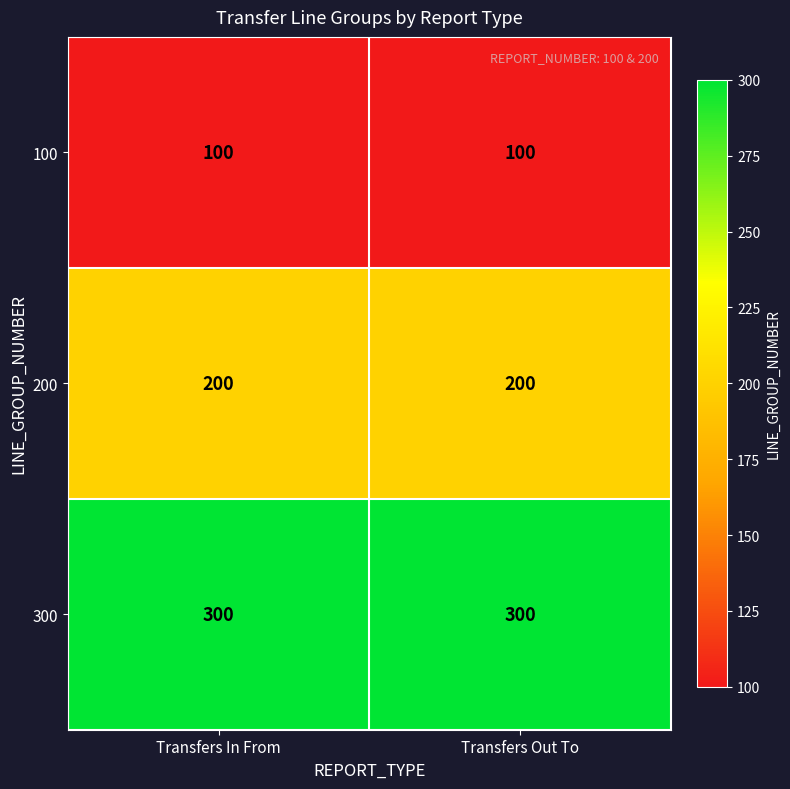

Reading right to left, what are all the values shown in this chart?

100: Transfers Out To=100	Transfers In From=100
200: Transfers Out To=200	Transfers In From=200
300: Transfers Out To=300	Transfers In From=300